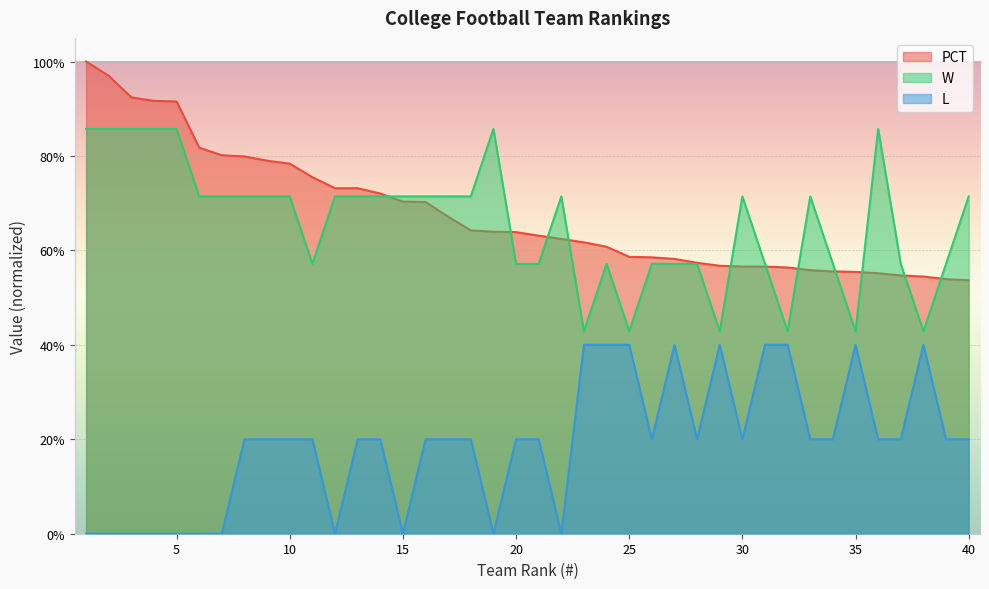

Rank the series at 23 from highest to lowest value.

PCT, W, L